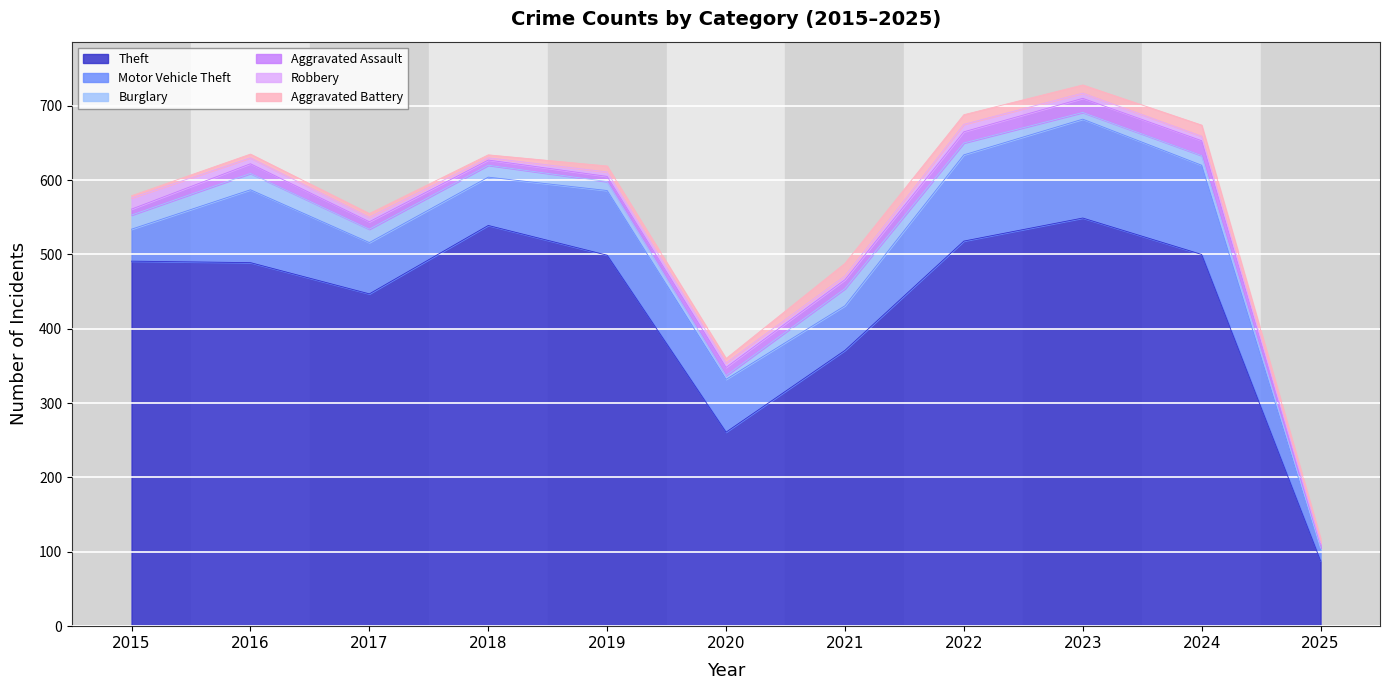

What is the value of the Robbery point at the 8th from the left?

10